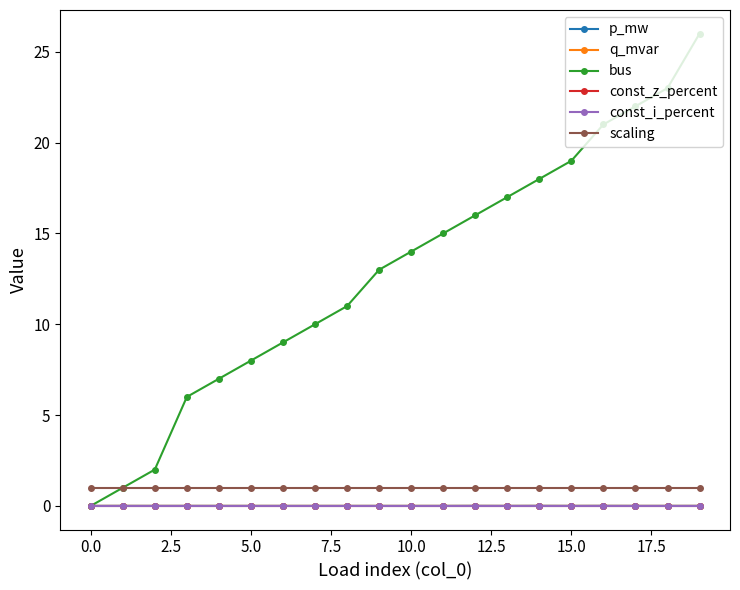

Does the chart have visible grid lines?

No